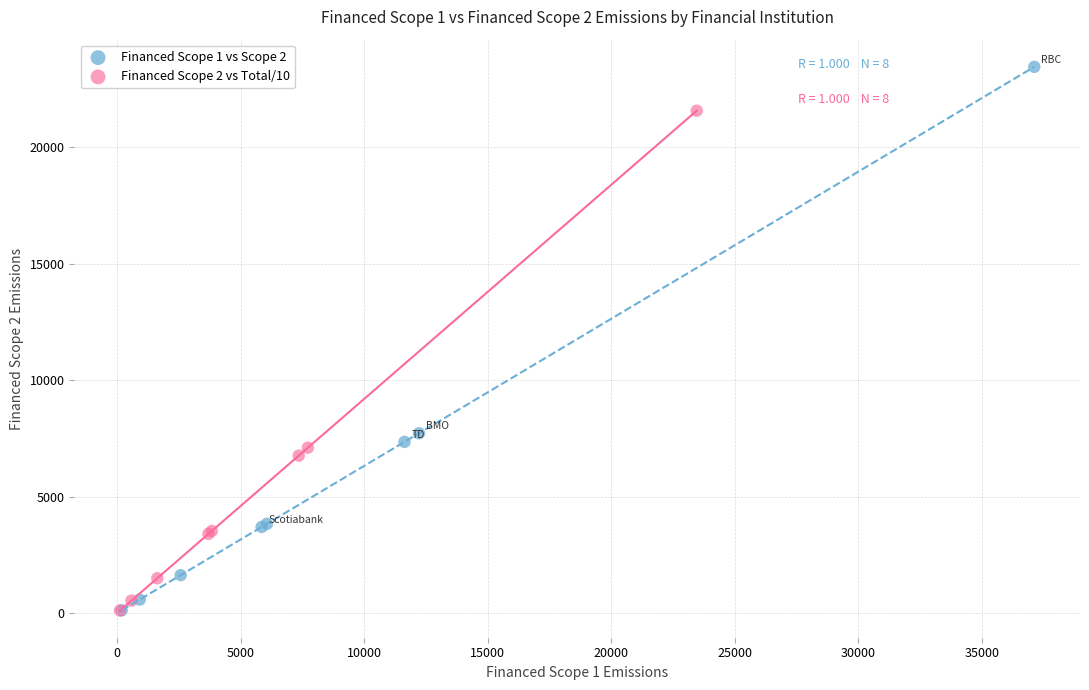

Which series contains the highest Y value?

Financed Scope 1 vs Scope 2